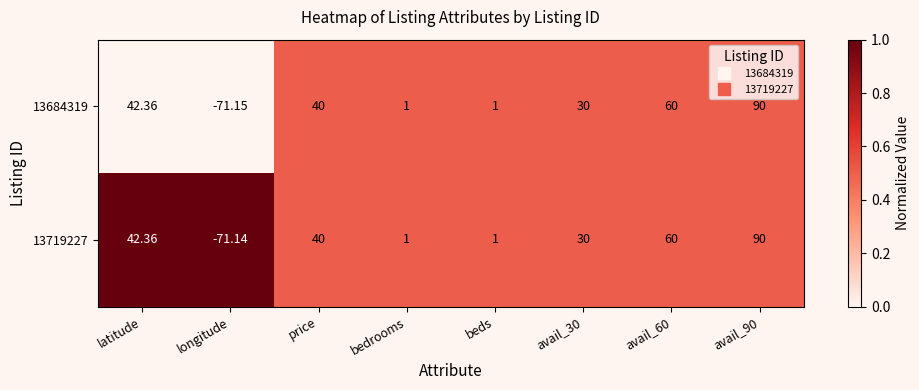

Which label corresponds to the smallest value in the chart?

longitude